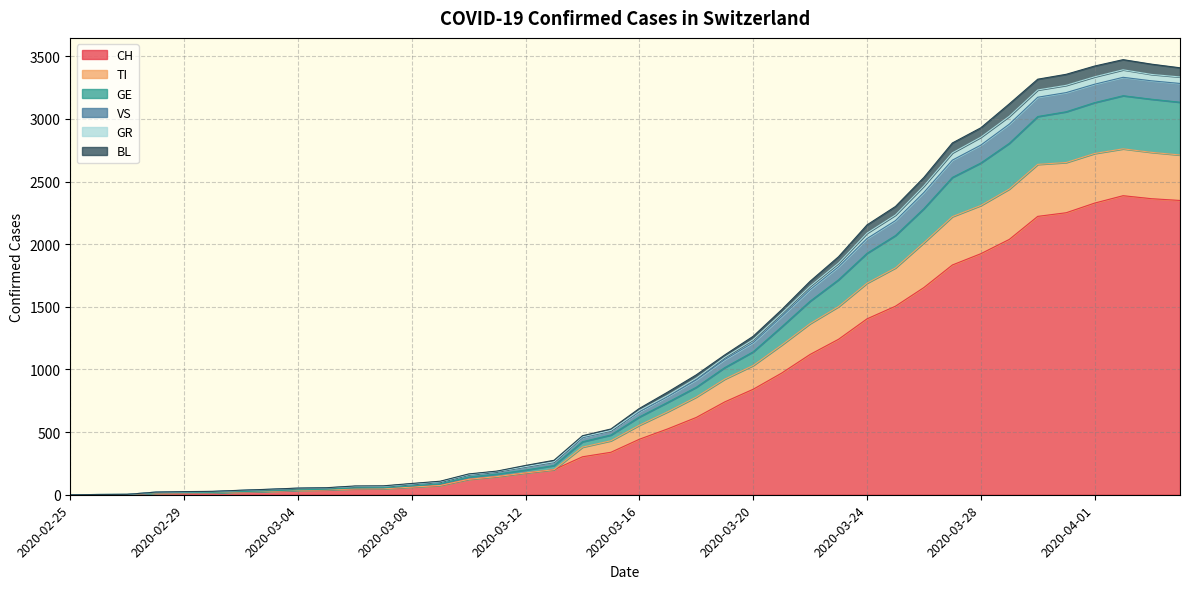

How many lines are shown in the chart?

6